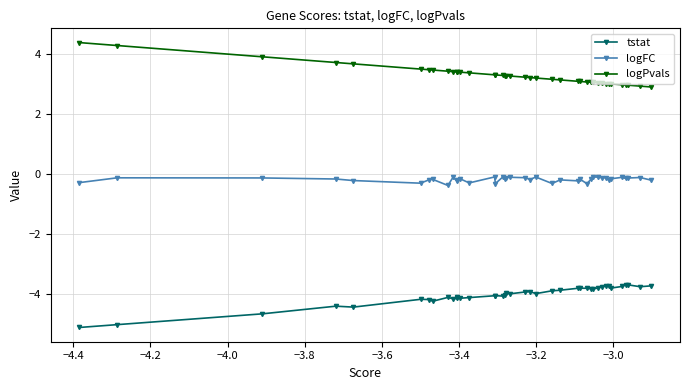

List the series in order of their peak value, highest first.

logPvals, logFC, tstat